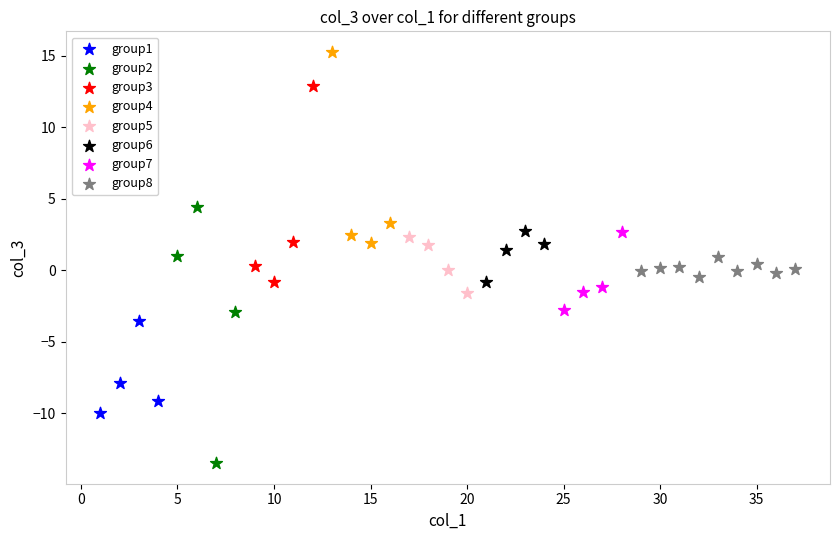

Which series has the widest spread of Y values?

group2